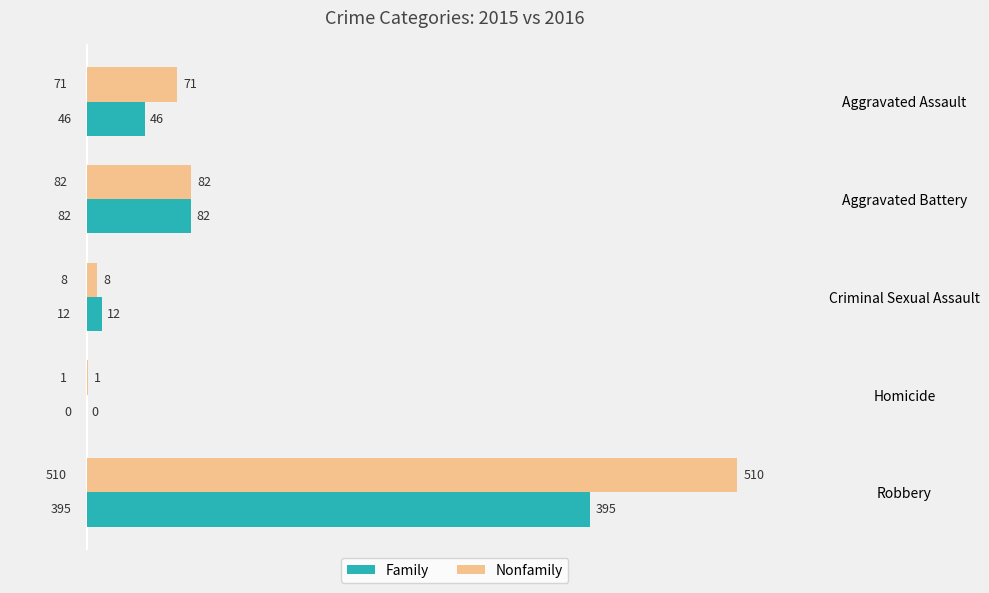

What is the maximum value for Family?

395